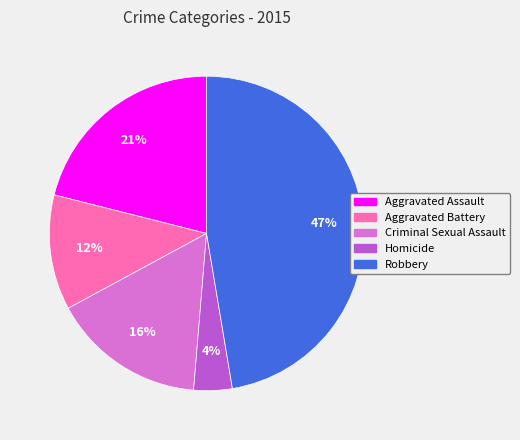

How many segments does this pie chart have?

5